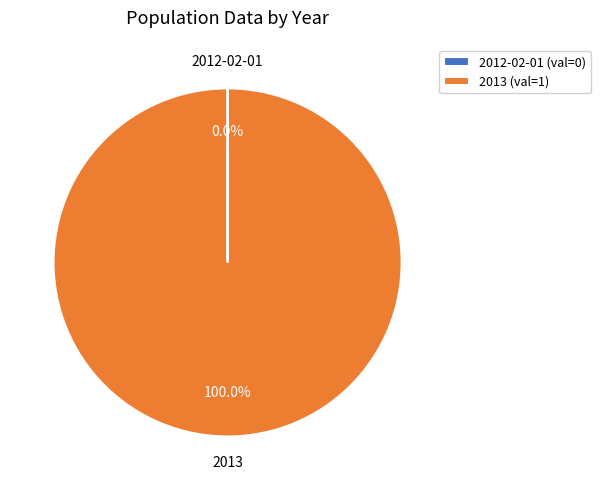

Which slice is the largest?

2013